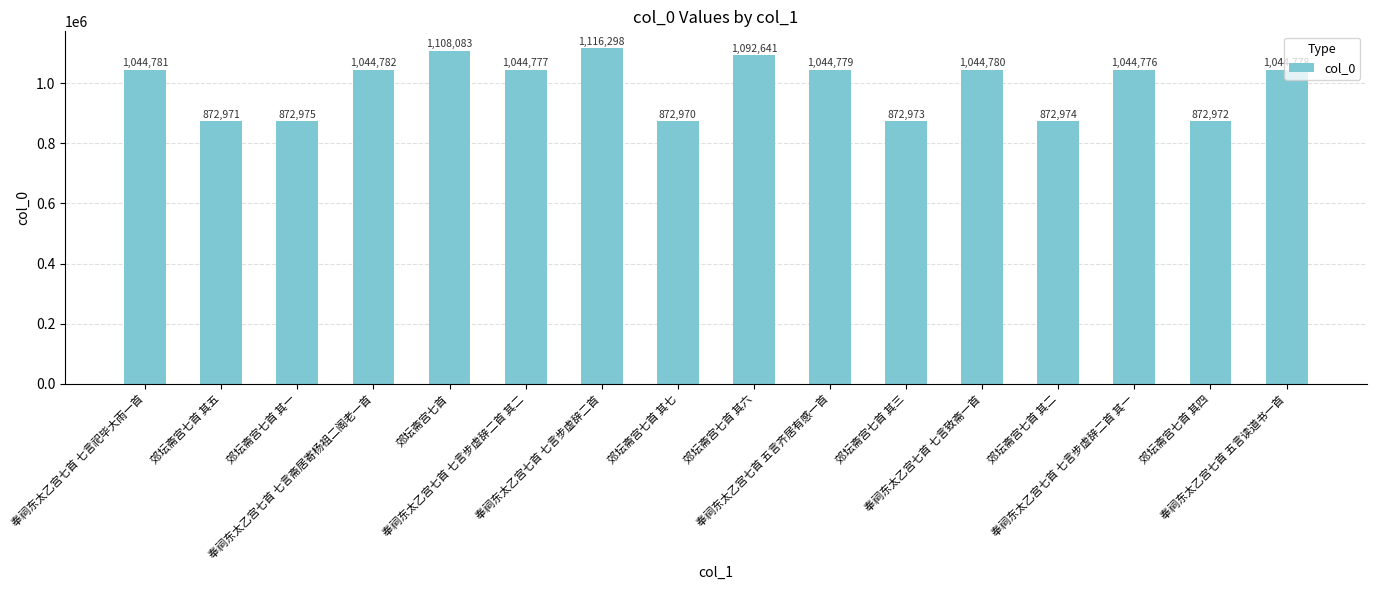

What position from the right is 郊坛斋宫七首 其五?

15